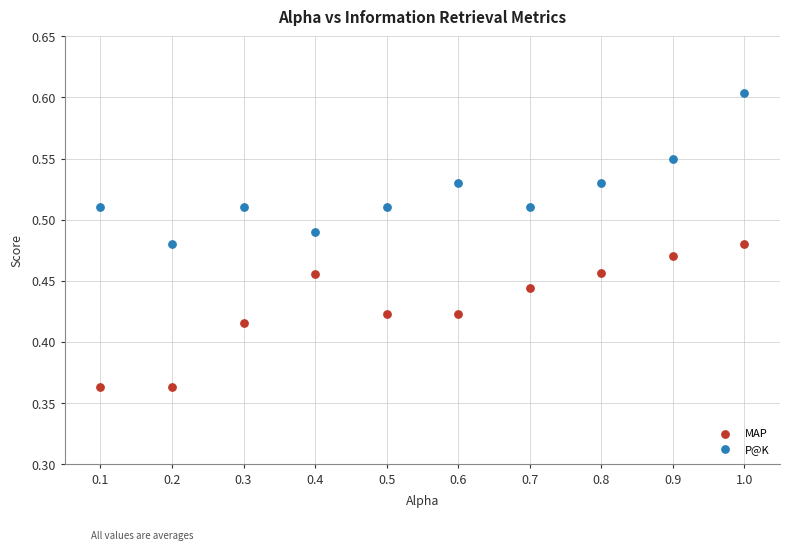

Across all data points, what is the range of X values (max minus min)?

0.9